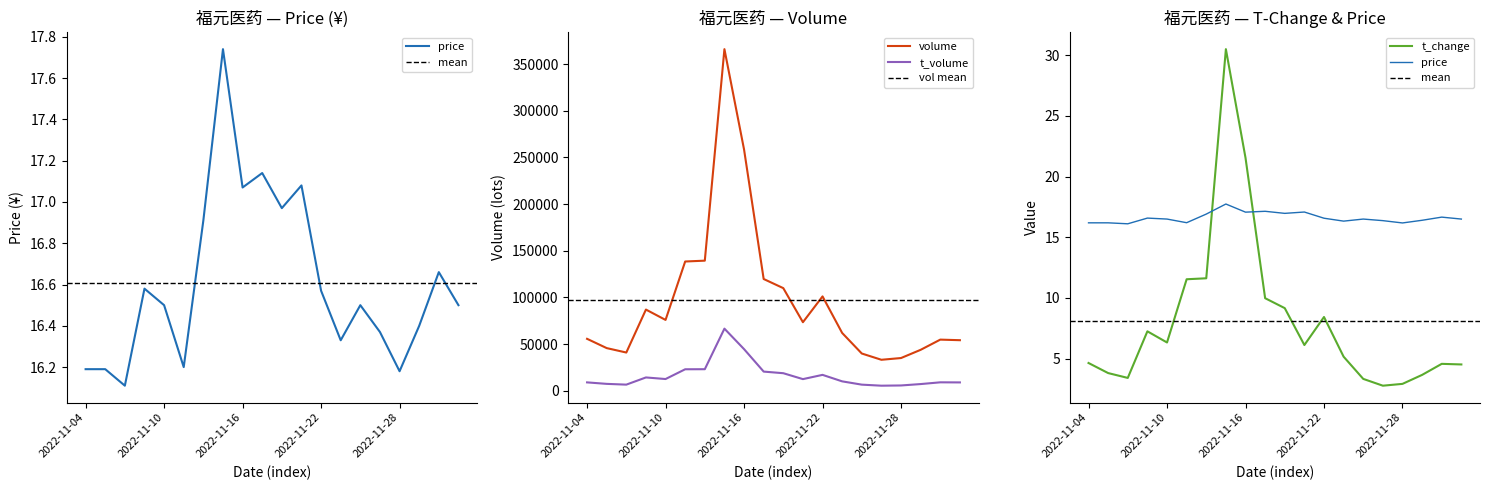

Is it true that t_change equals 10.0 at 2022-11-21?

False